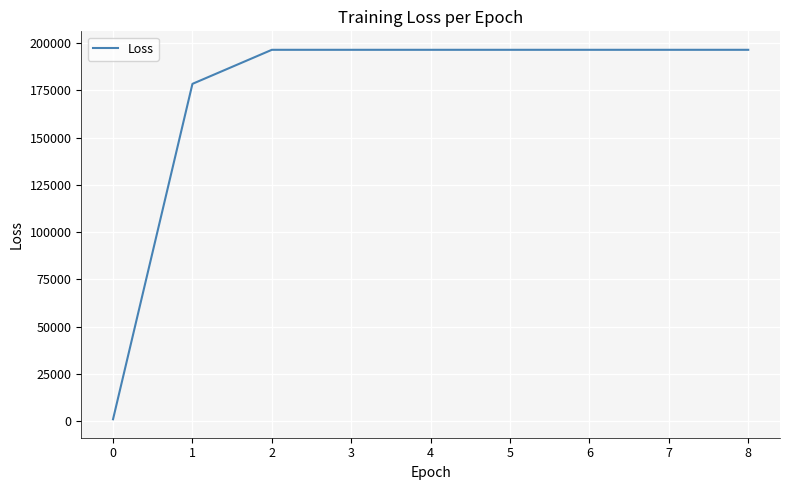

What is the smallest value displayed?

1087.9